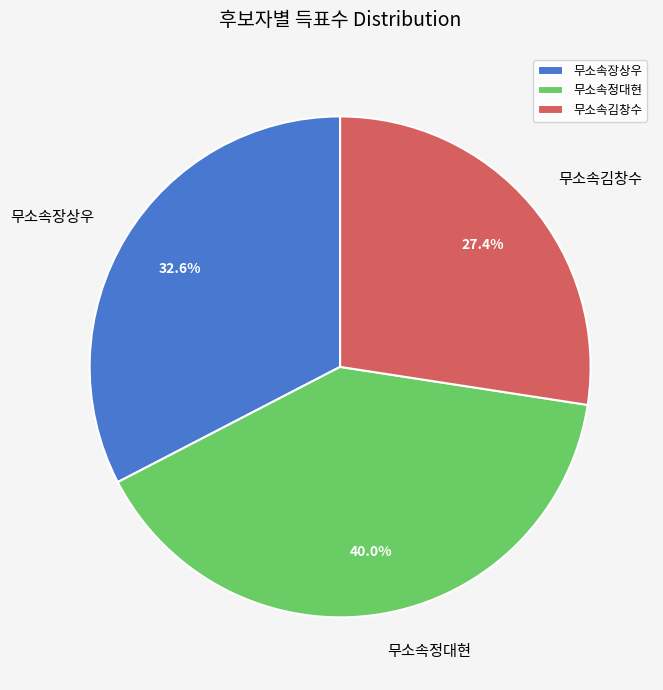

Between 무소속김창수 and 무소속정대현, which is larger?

무소속정대현